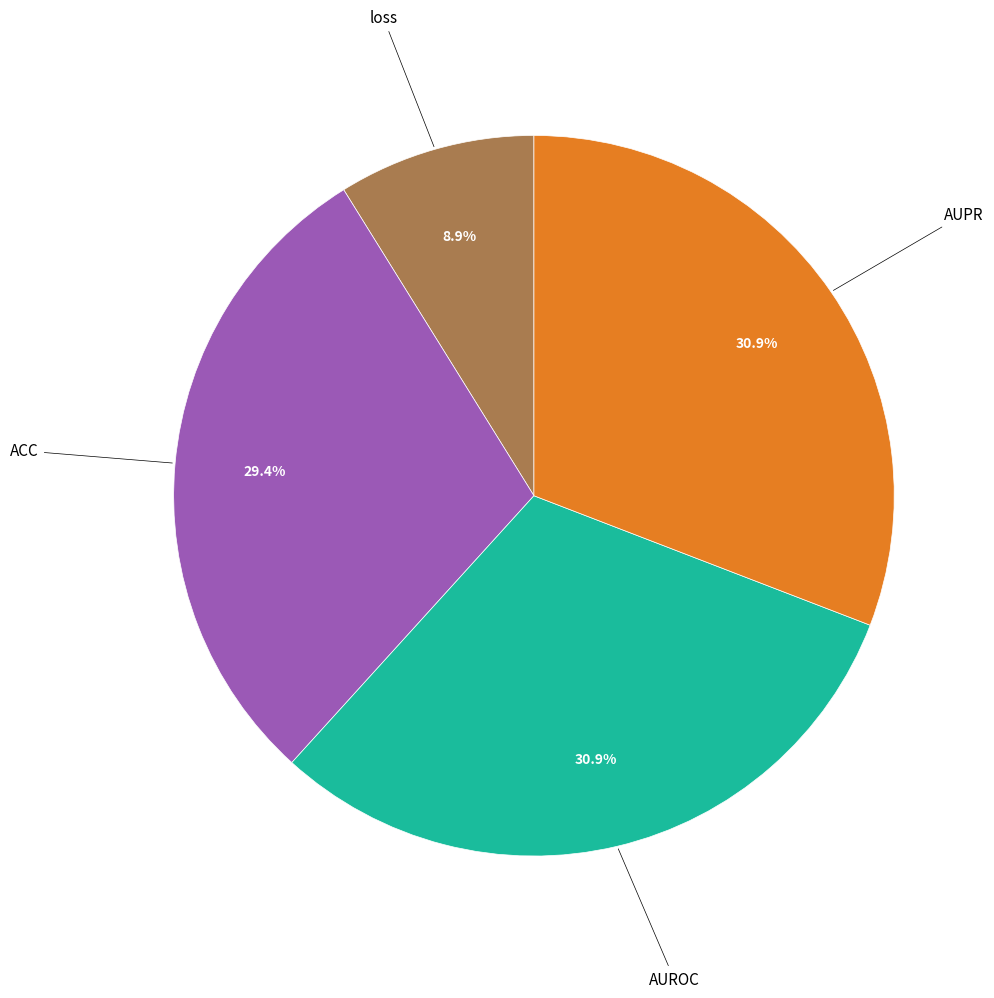

Does any single category account for the majority?

No